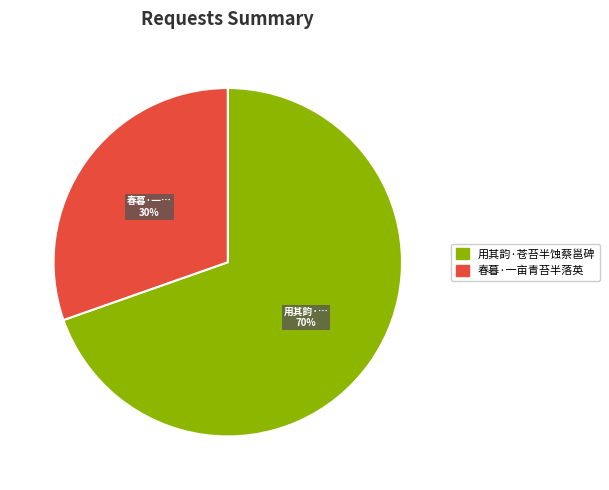

Which category accounts for the majority?

用其韵·苍苔半蚀蔡邕碑